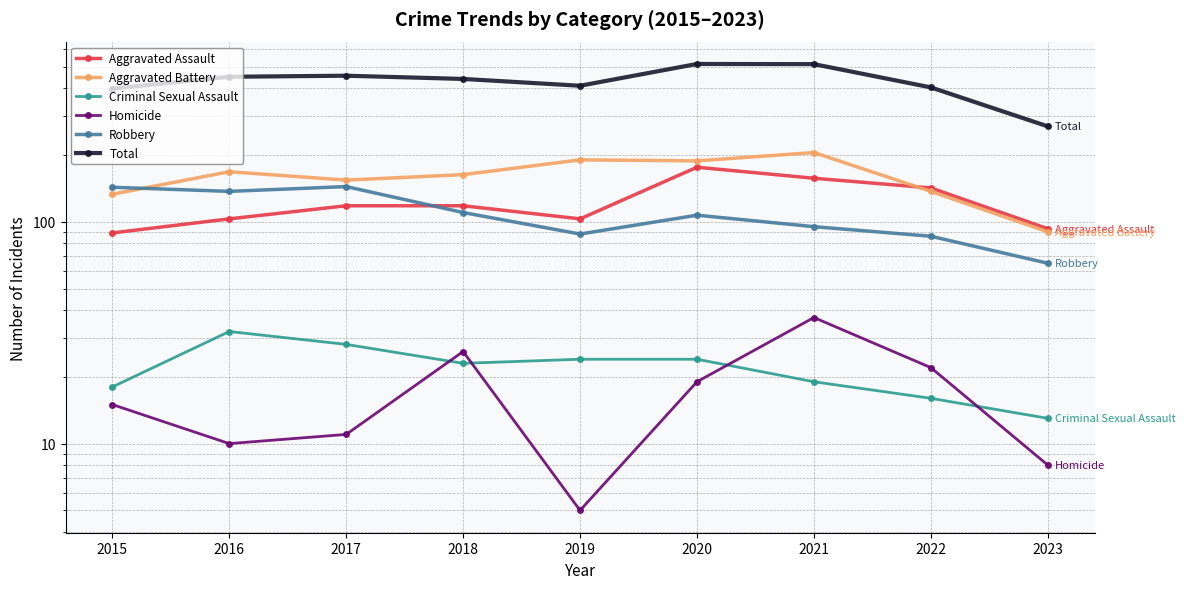

How many intersections are there between Aggravated Assault and Aggravated Battery?

1